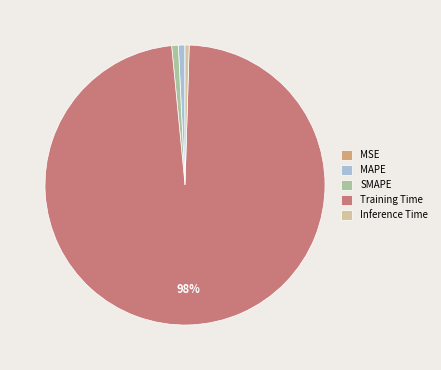

The SMAPE slice represents 7% of the pie. True or false?

False